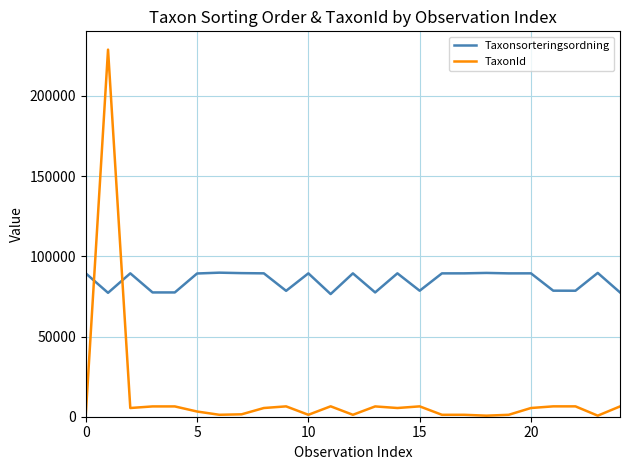

Which series has the widest spread of values?

TaxonId